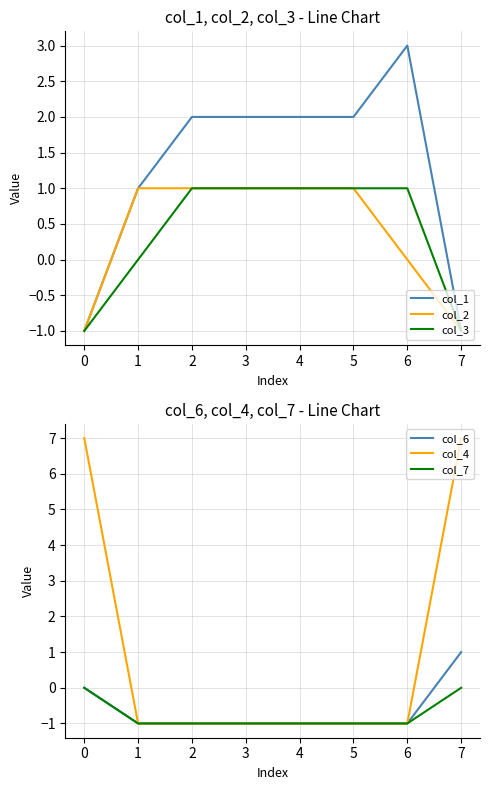

What are all the series names shown in the legend?

col_1, col_2, col_3, col_6, col_4, col_7